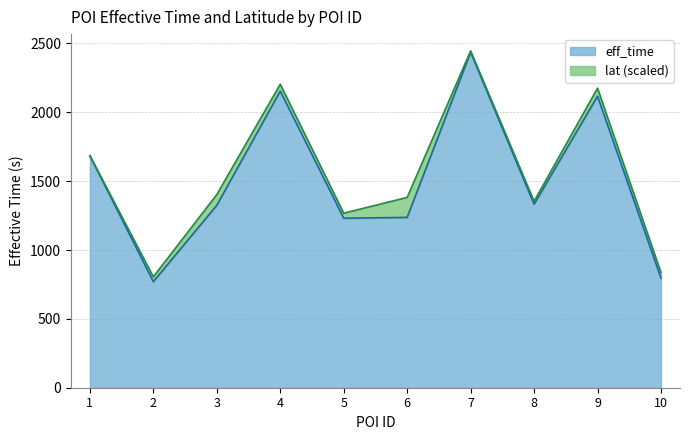

Where is the first local minimum?

2